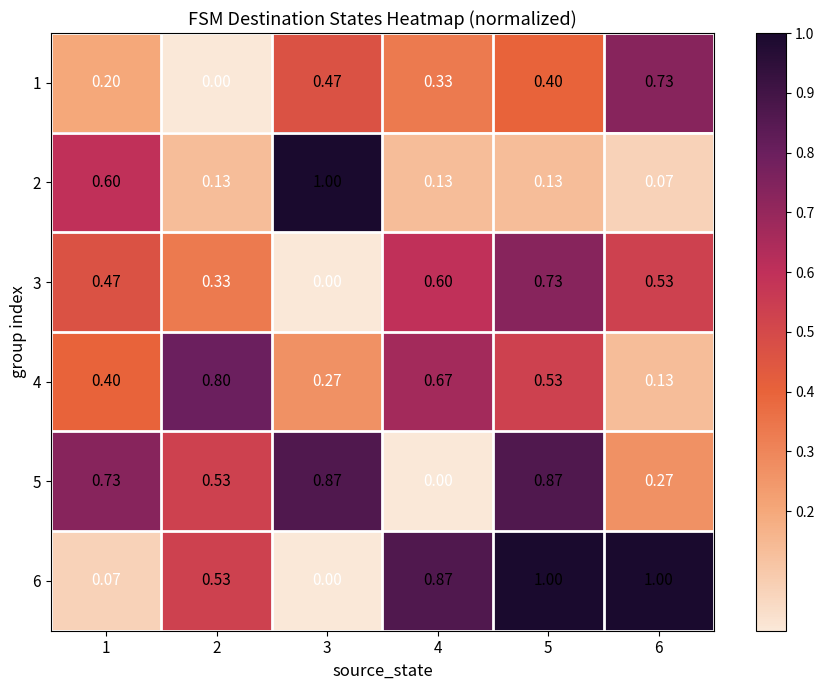

Is the value of 6 at 1 greater than the value of 1 at 5?

No